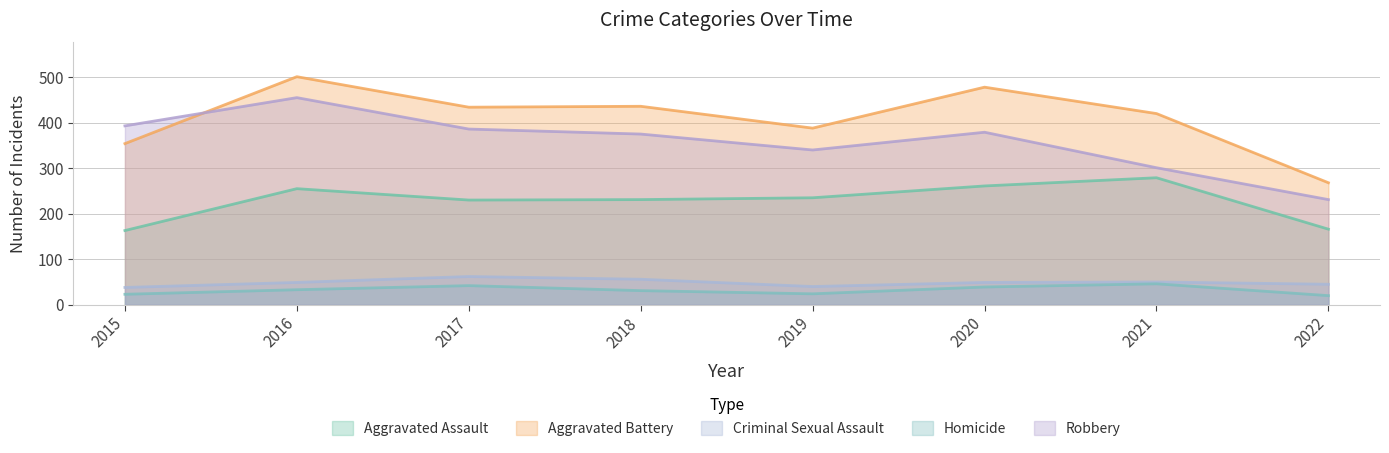

What is the difference between the second highest and minimum values in the Aggravated Battery series?

210